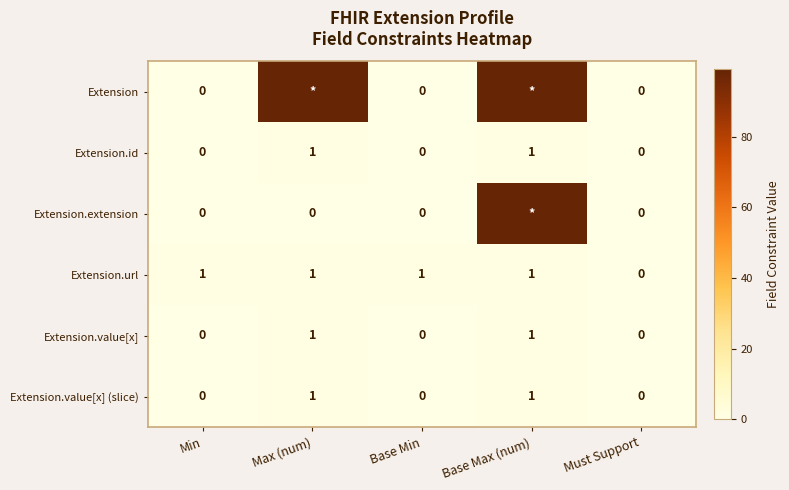

What is the greatest value displayed?

99